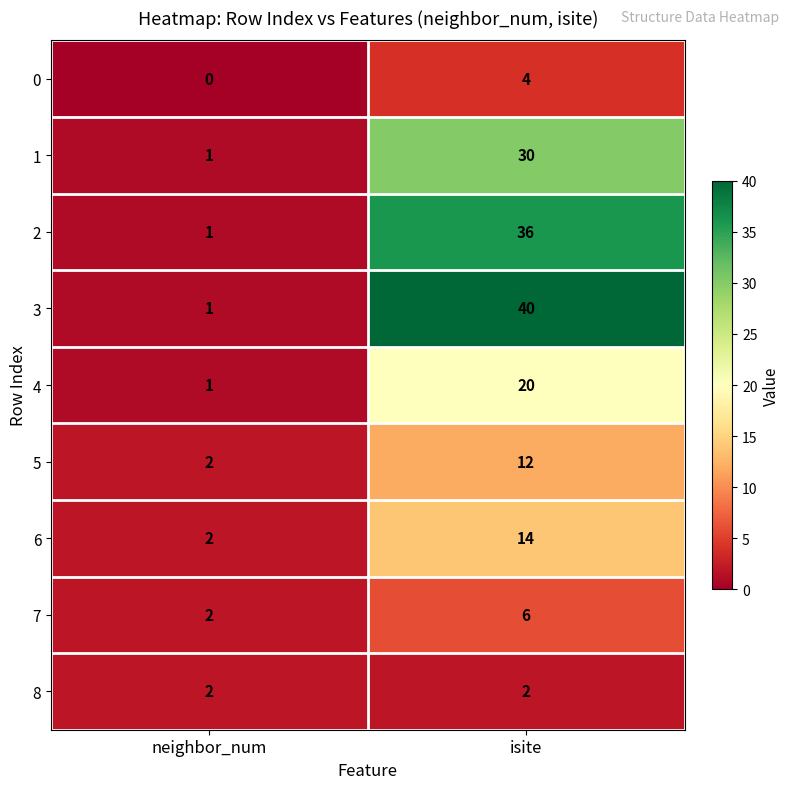

Count the number of data series in this chart.

9